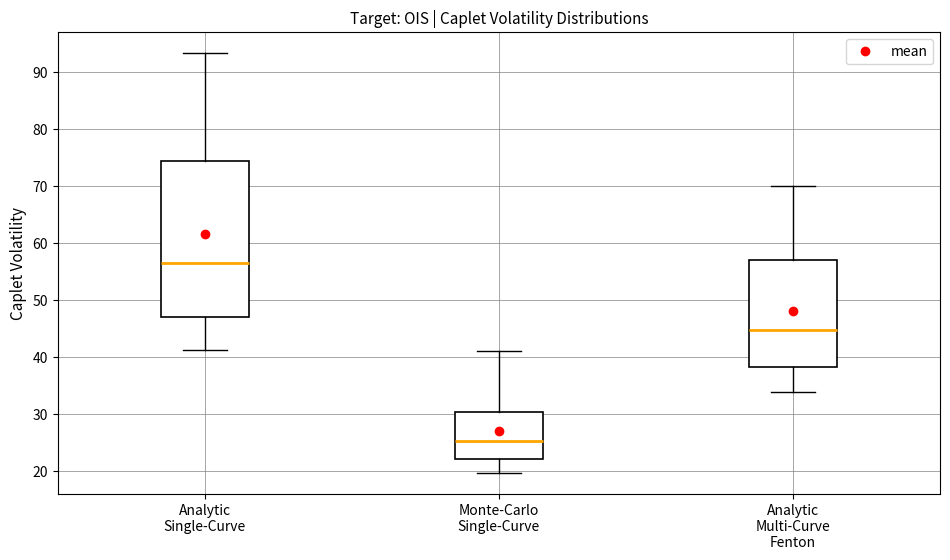

Where does the median line of the box for Analytic Multi-Curve Fenton sit on the y-axis? The values are not printed on the chart, so give them approximately, as read against the axis.

45